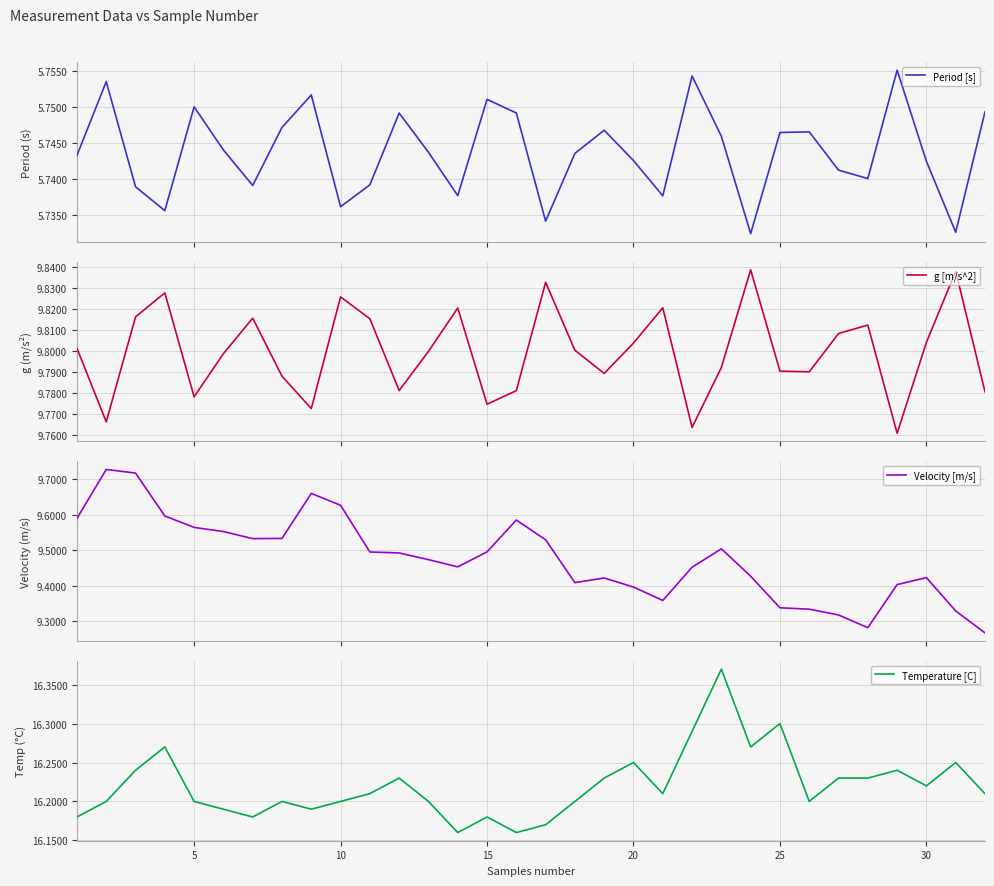

The value of Temperature [C] at 30 is 8.3. True or false?

False